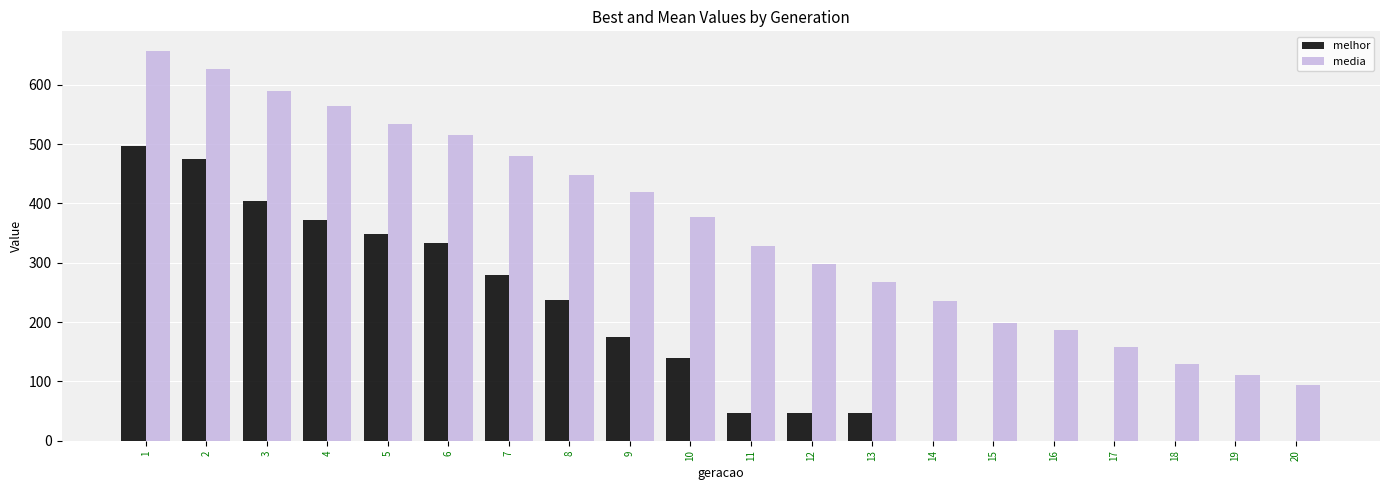

Which series changed the most between 4 and 11?

melhor